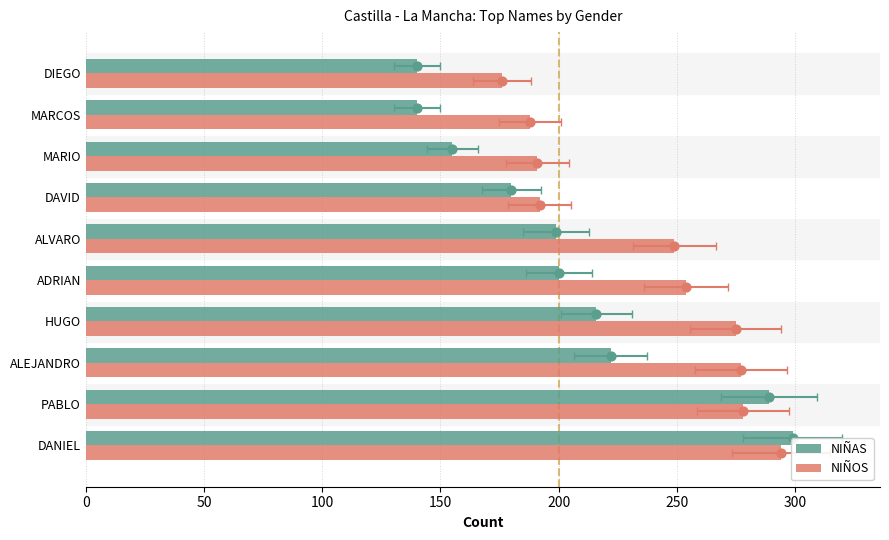

At how many categories does at least one series exceed 147?

10